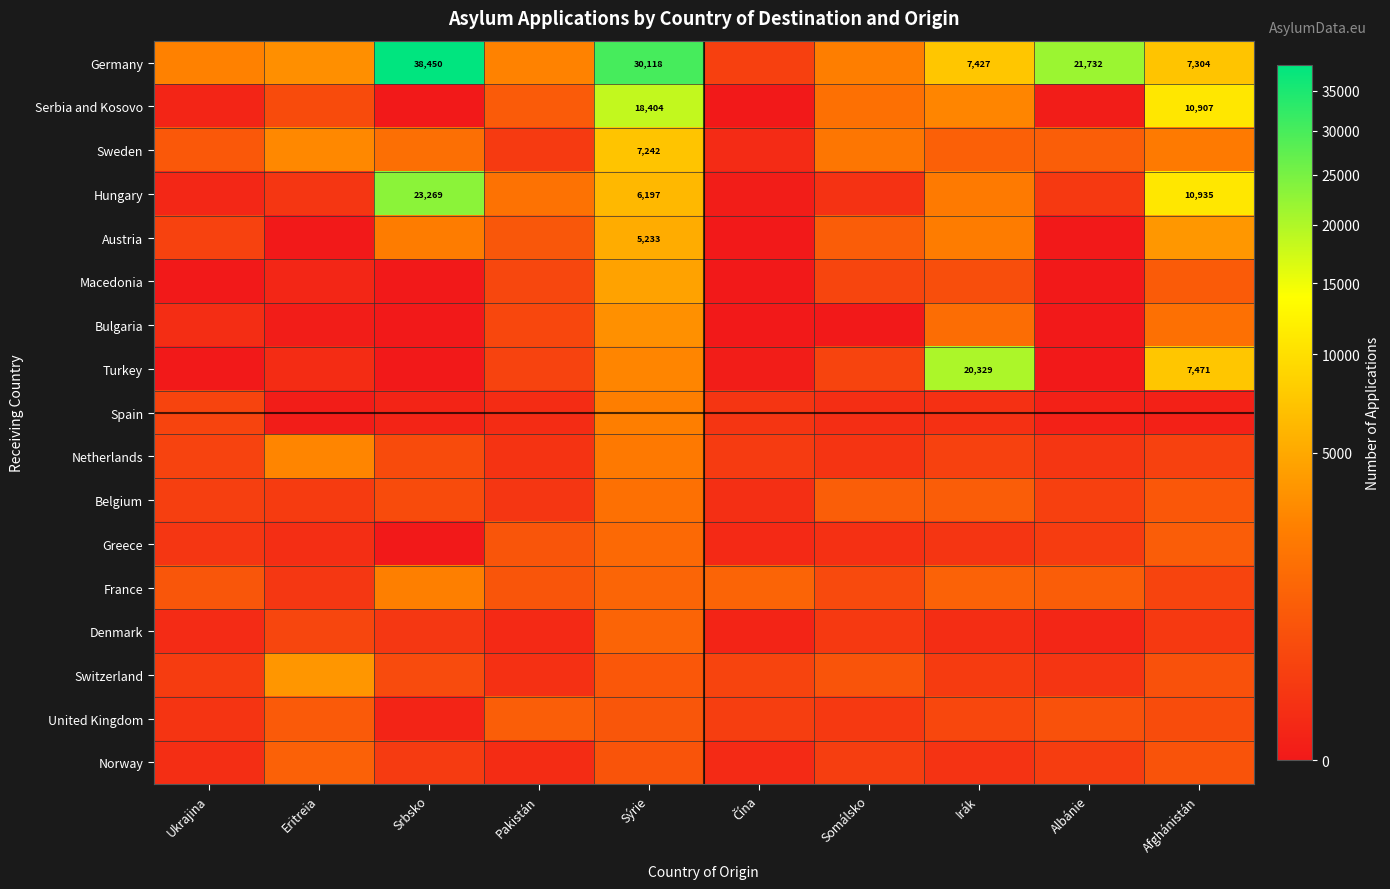

What is the sum of the Germany values at Albánie and Srbsko?

60182